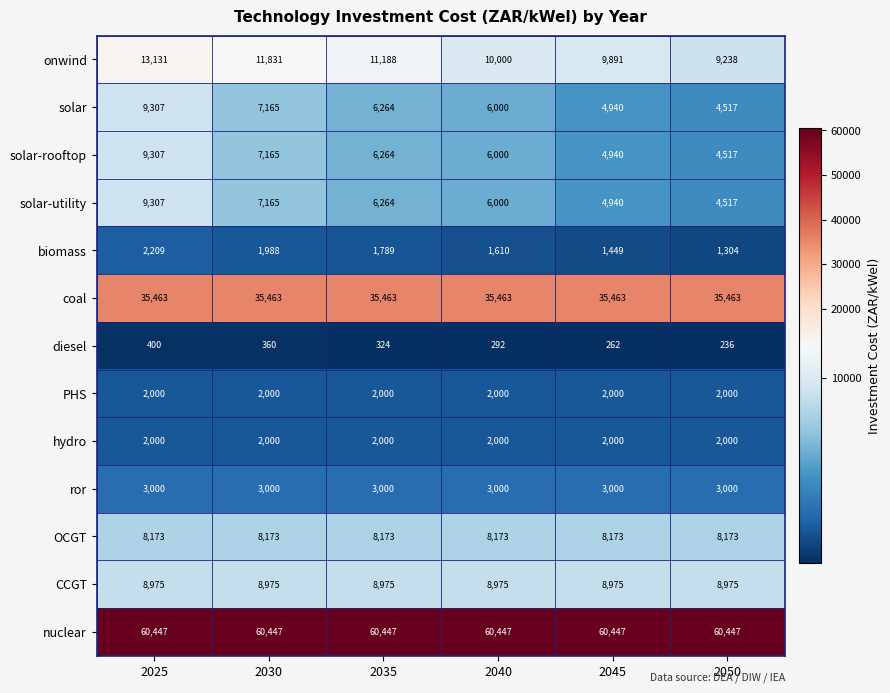

What is the minimum value for coal?

35463